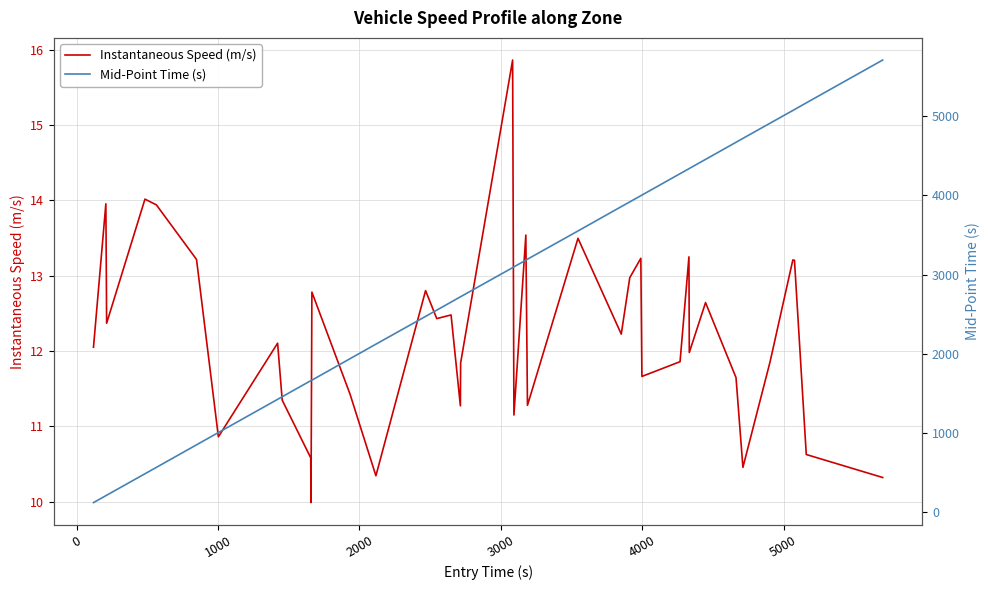

List the series in order of their overall mean, highest first.

Mid-Point Time (s), Instantaneous Speed (m/s)